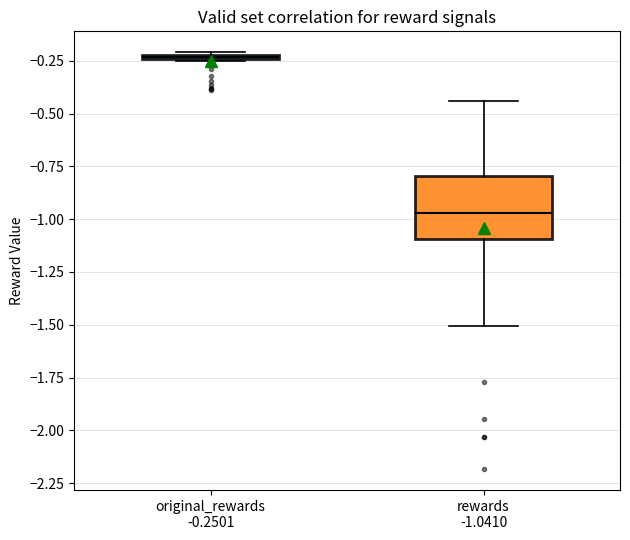

Which box is the tallest, from its lower edge to its upper edge?

rewards -1.0410